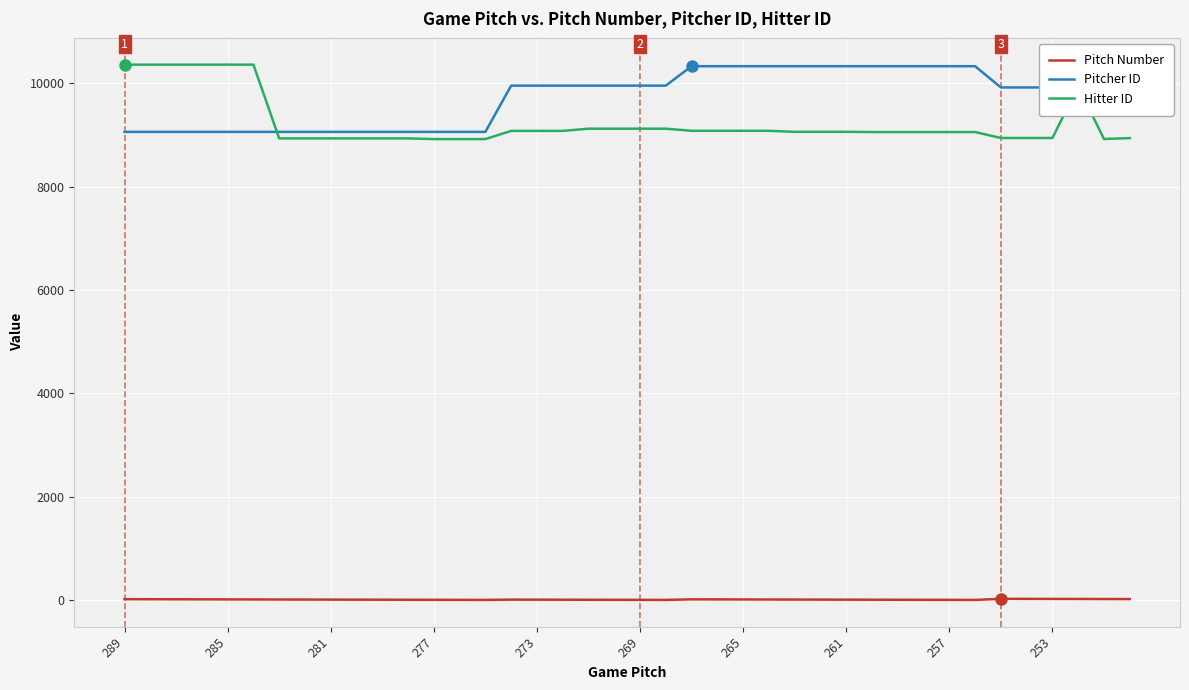

Which series has the largest total across all categories?

Pitcher ID